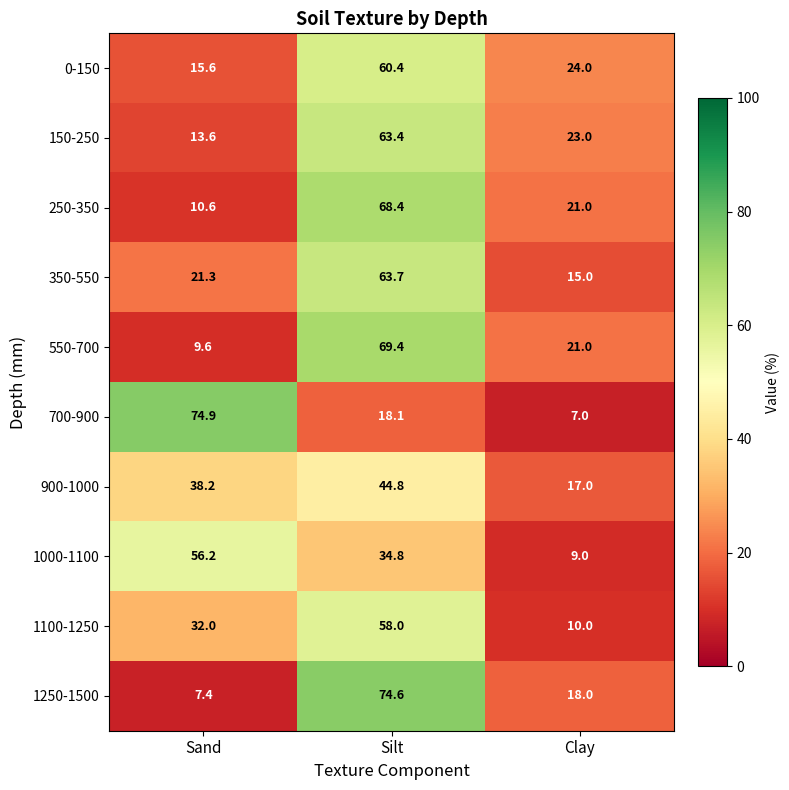

Which label corresponds to the largest value in the chart?

Sand